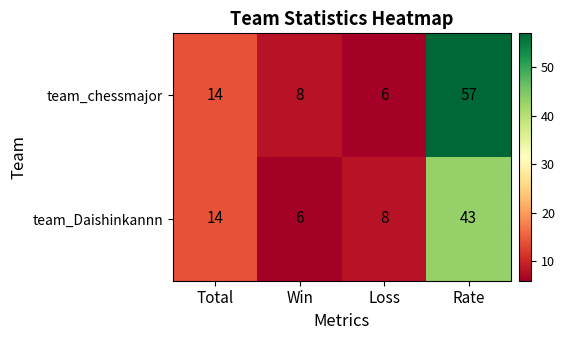

What is the maximum value shown in the chart?

57